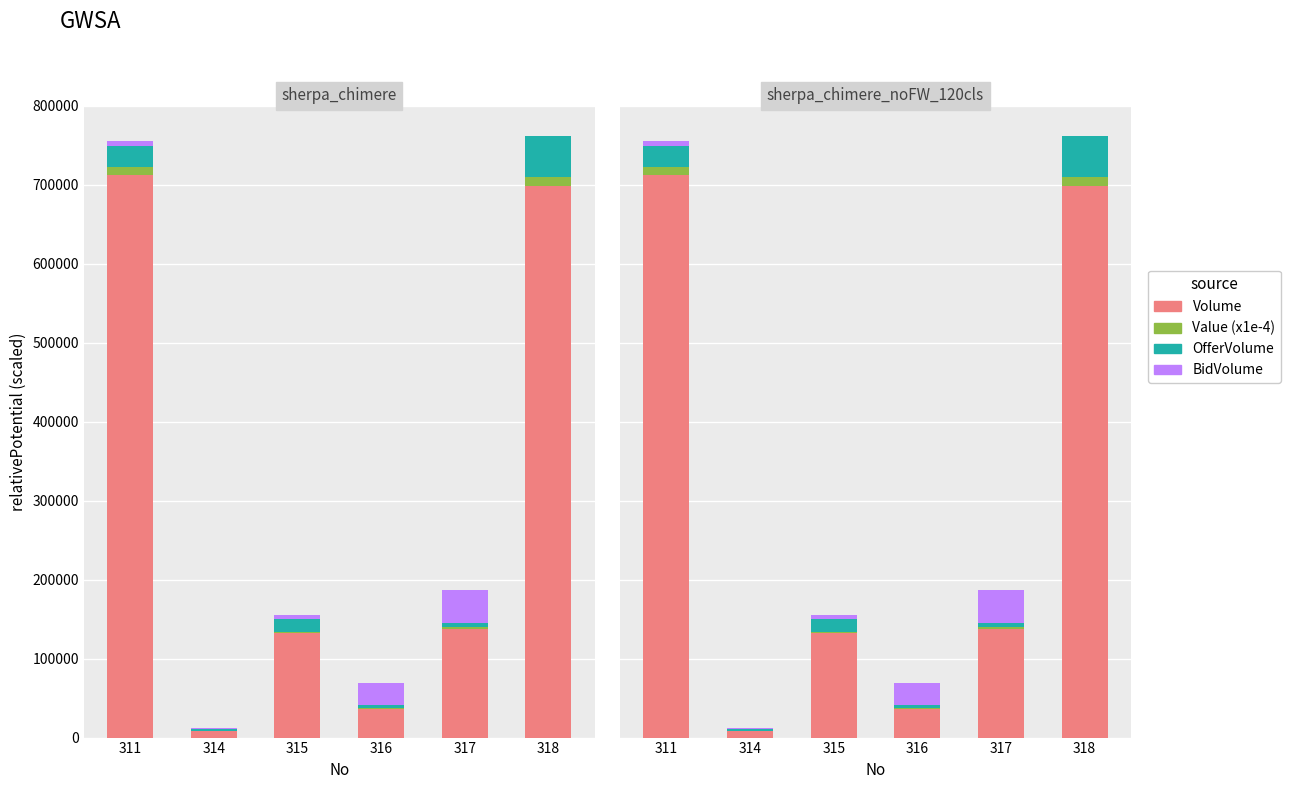

How many groups of bars are there?

6